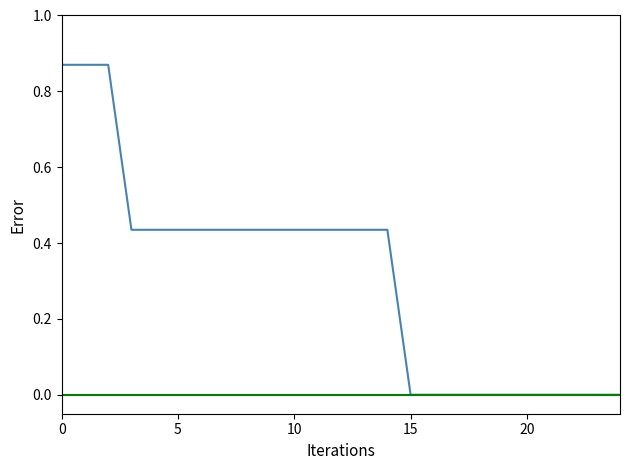

What is the sum of all values?

7.8